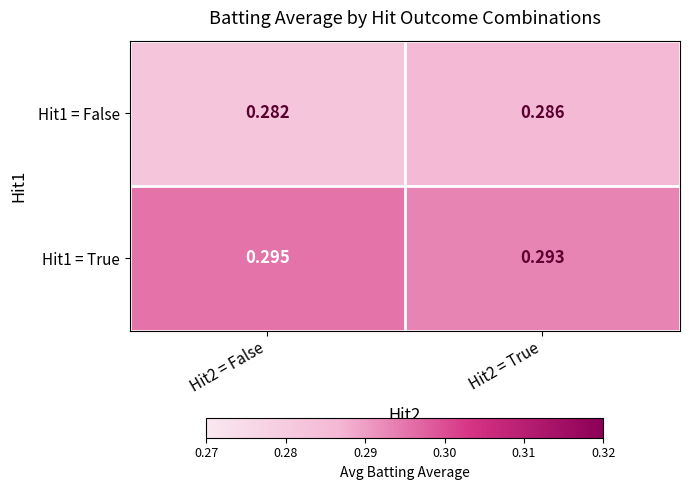

Is the value of Hit1 = False at Hit2 = True greater than the value of Hit1 = True at Hit2 = False?

No